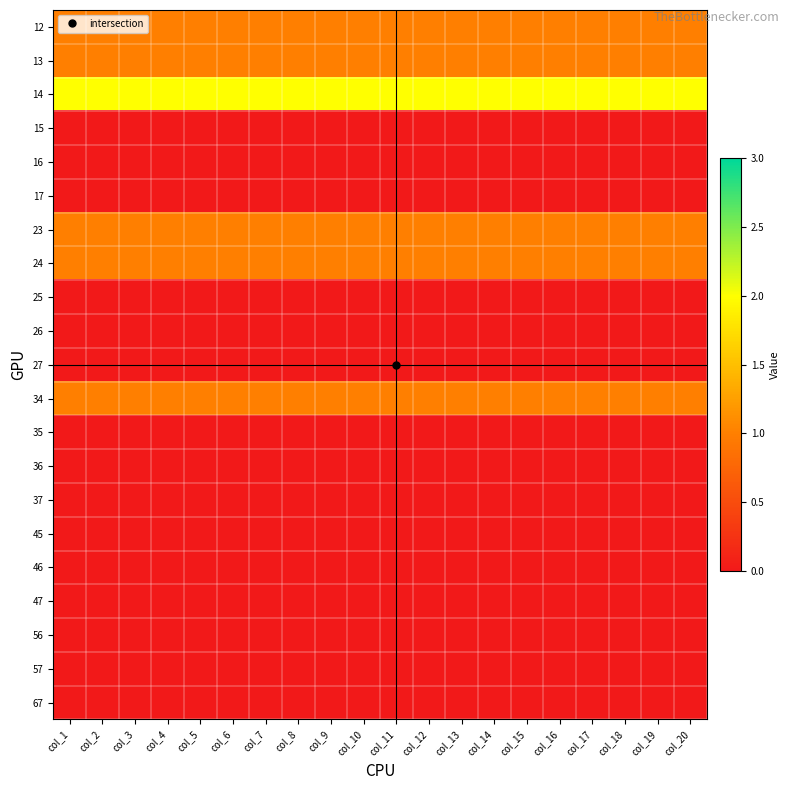

What is the spread (max minus min) of values at col_2?

2